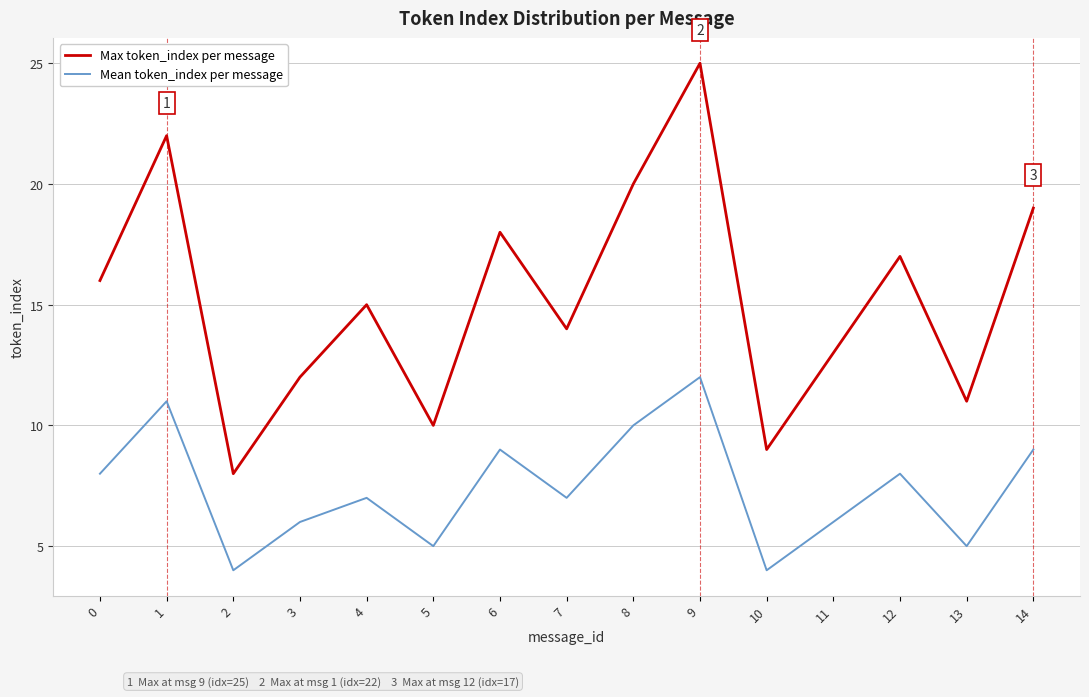

The Max token_index per message series shows 3 at 5. True or false?

False